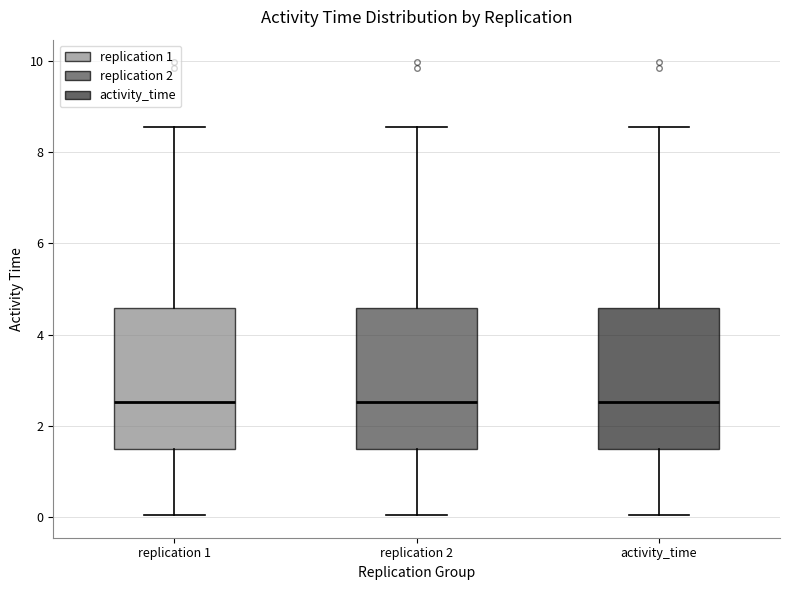

Reading left to right, read every box against the y-axis: the position of its median line, the range the box covers, and the ends of its whiskers. The values are not printed on the chart, so give them approximately, as read against the axis.

replication 1: median 2.6, box 1.4 to 4.6, whiskers 0.0 to 8.6
replication 2: median 2.6, box 1.4 to 4.6, whiskers 0.0 to 8.6
activity_time: median 2.6, box 1.4 to 4.6, whiskers 0.0 to 8.6